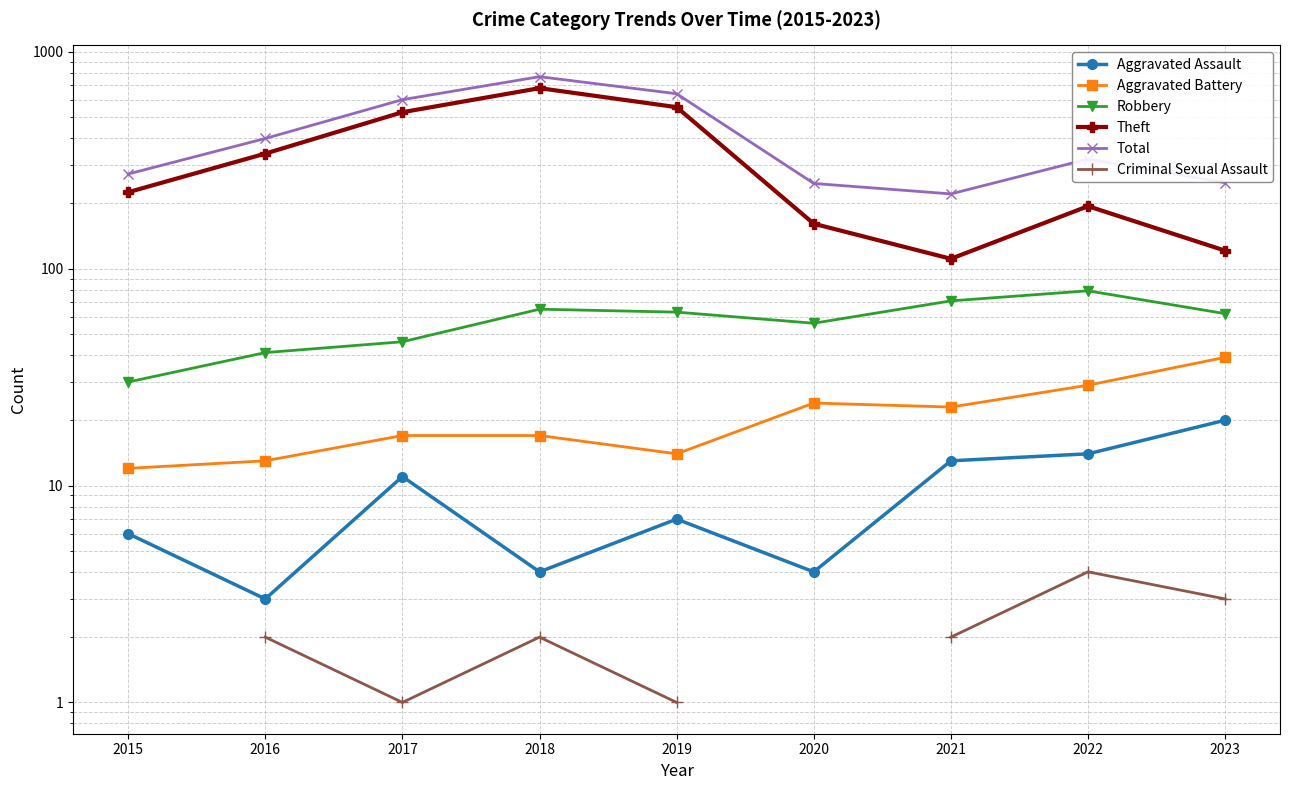

What is the greatest value displayed?

767.0